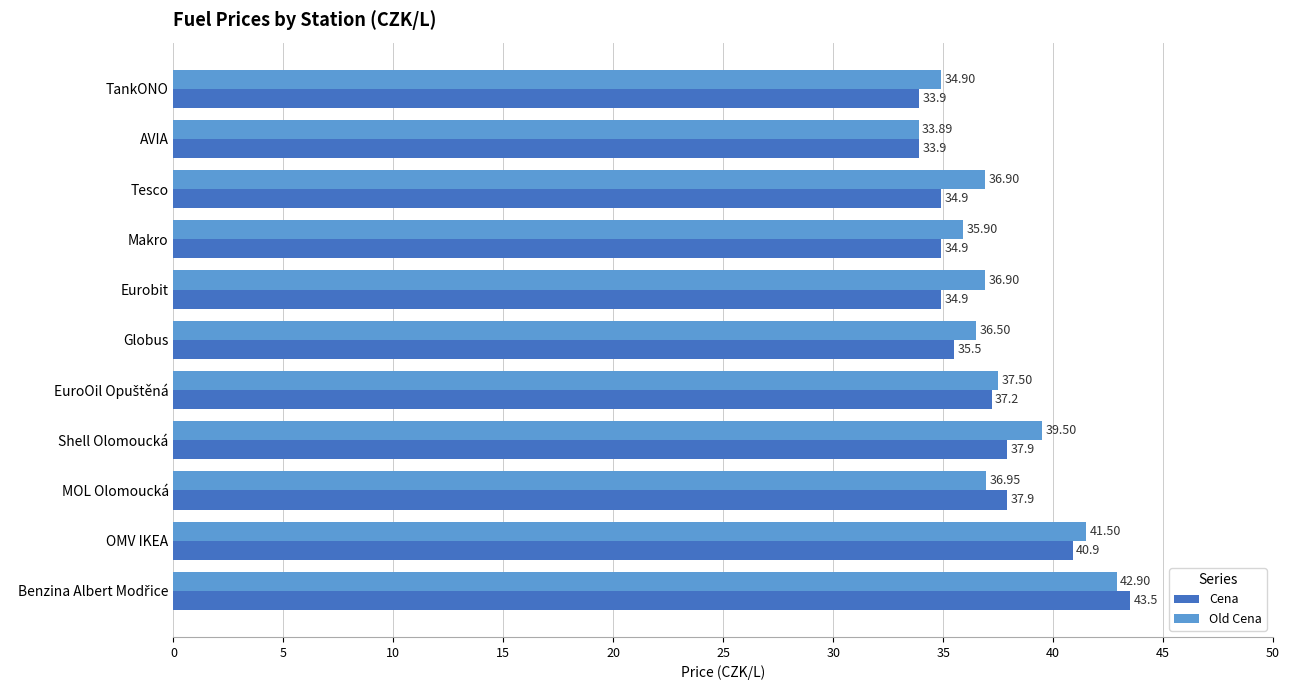

How many data points in Cena are above 35?

6